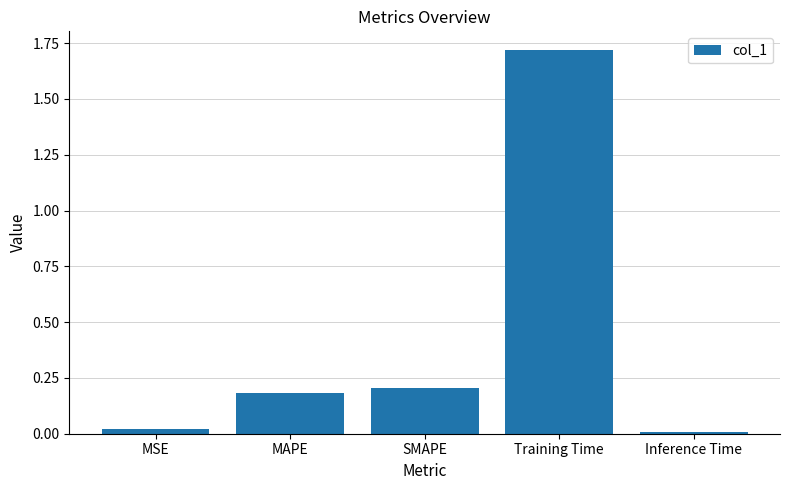

Read the value at Training Time.

1.7